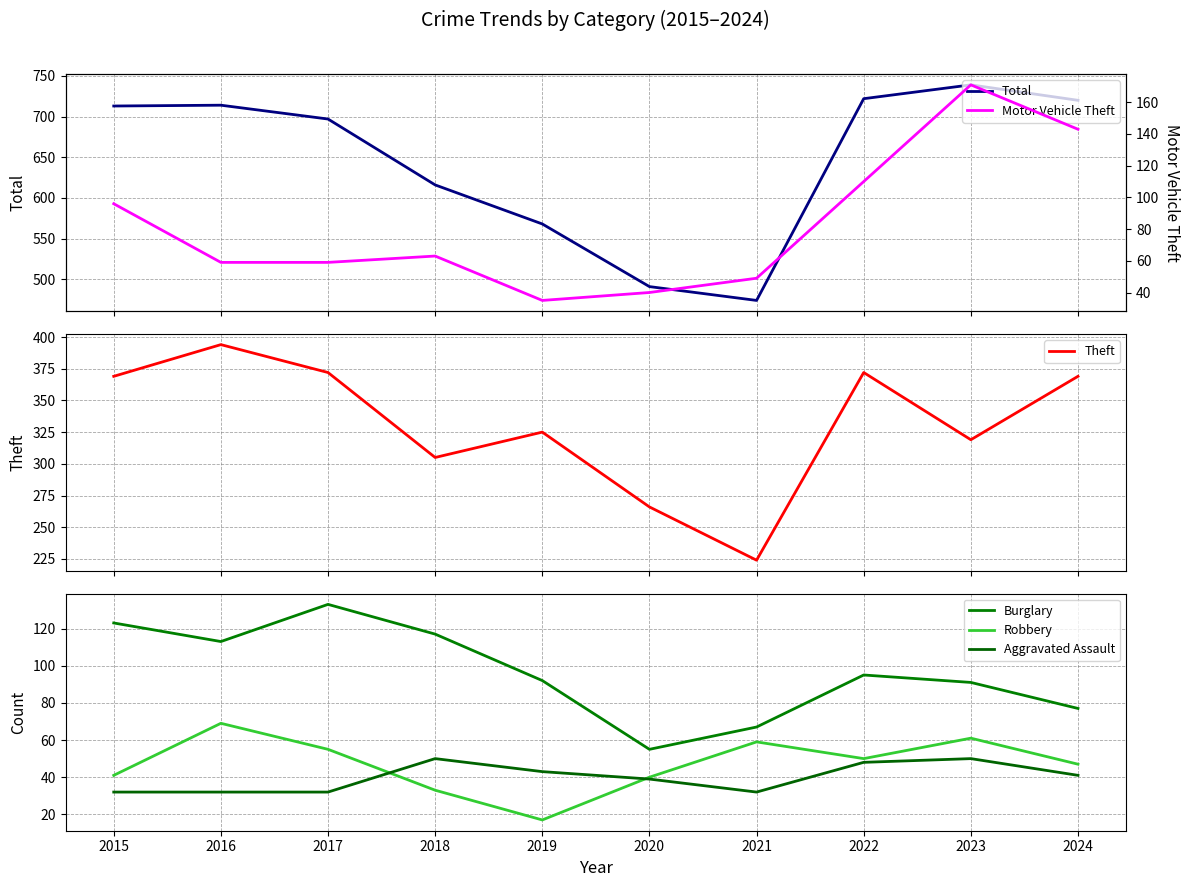

What is the value of the Motor Vehicle Theft point at the 1st from the left?

96